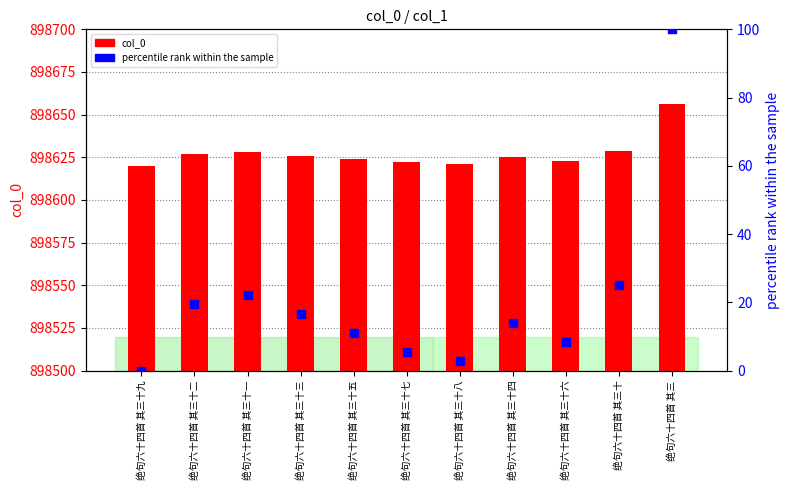

Which series contains the highest Y value?

col_0